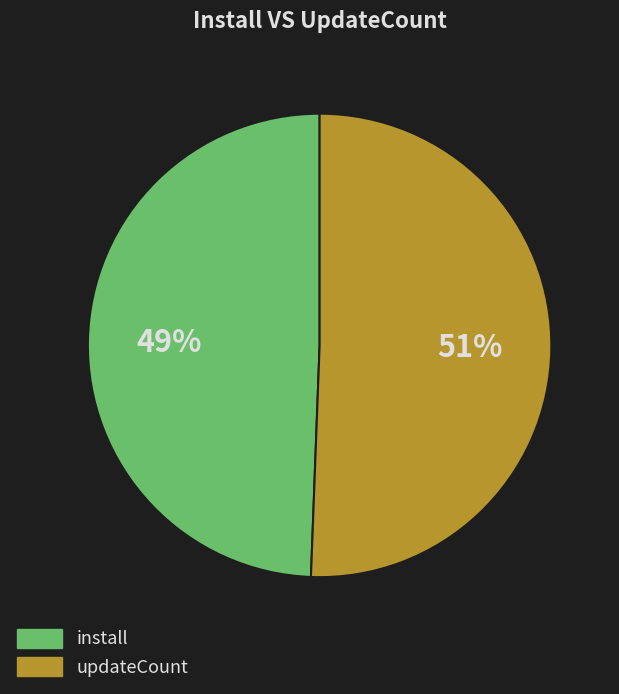

To the nearest percent, what portion does install represent?

49%